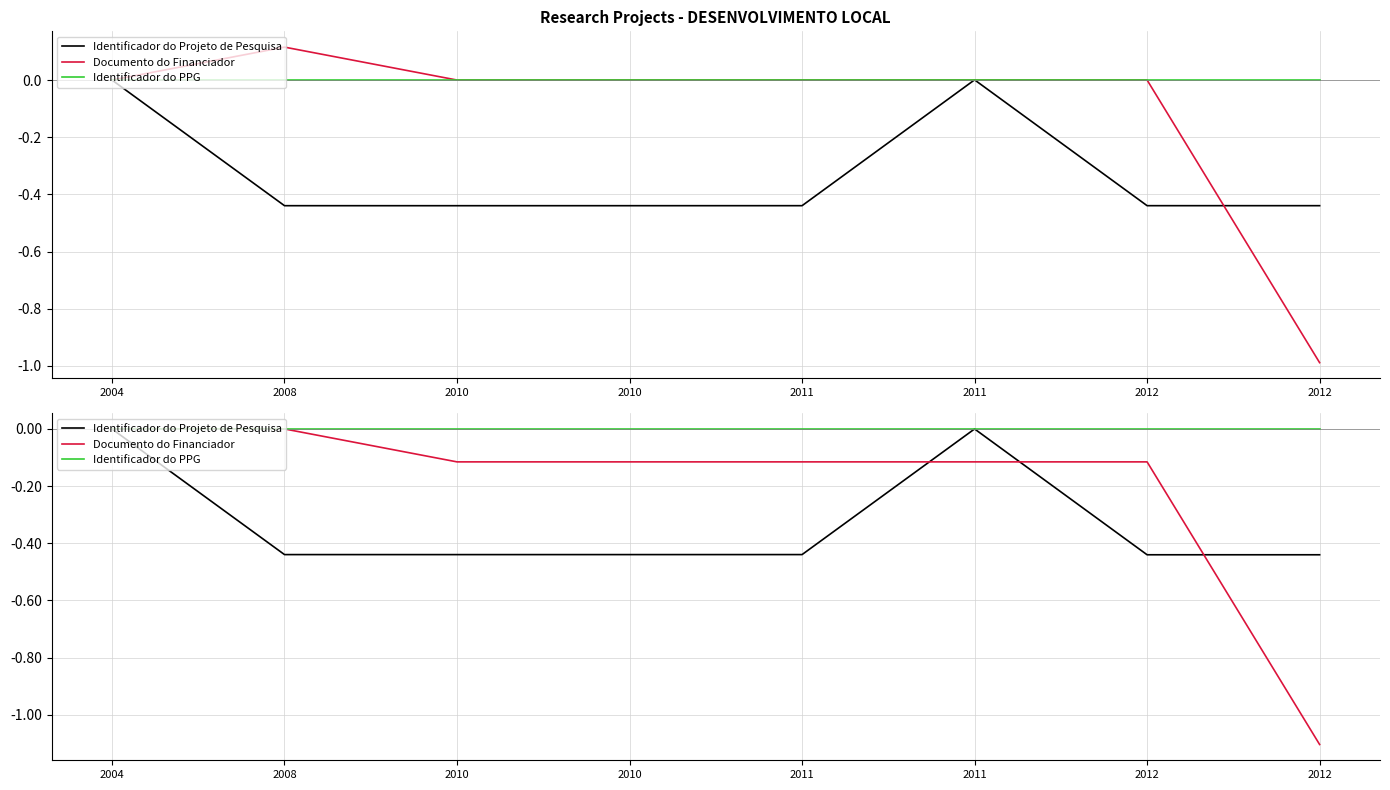

Reading left to right, extract all data points from this chart.

Identificador do Projeto de Pesquisa: 2004=0.0	2008=-0.4	2010=-0.4	2010=-0.4	2011=-0.4	2011=0.0	2012=-0.4	2012=-0.4
Documento do Financiador: 2004=0.0	2008=0.0	2010=-0.1	2010=-0.1	2011=-0.1	2011=-0.1	2012=-0.1	2012=-1.1
Identificador do PPG: 2004=0.0	2008=0.0	2010=0.0	2010=0.0	2011=0.0	2011=0.0	2012=0.0	2012=0.0